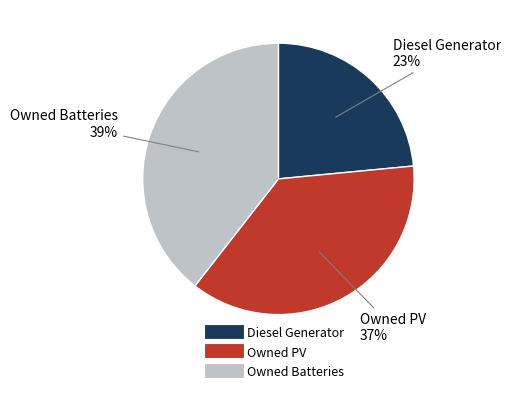

Count the number of slices in the pie.

3